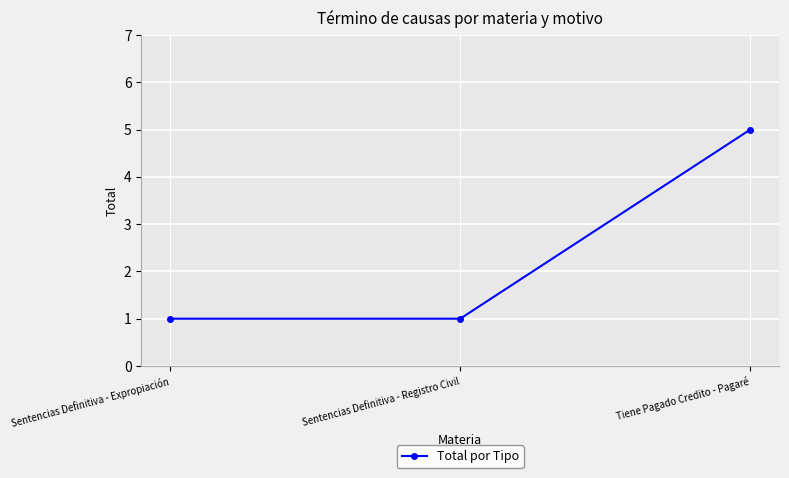

How many series are shown in this chart?

1